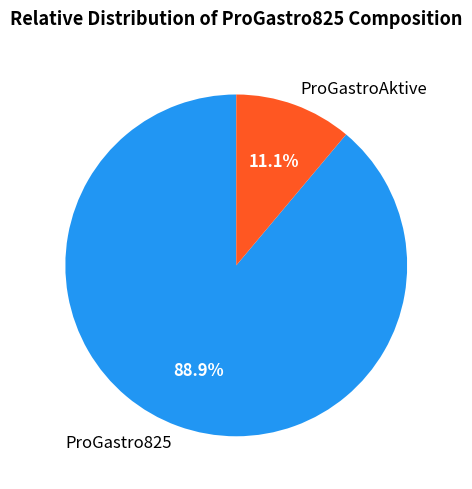

What is the smallest slice in the pie chart?

ProGastroAktive